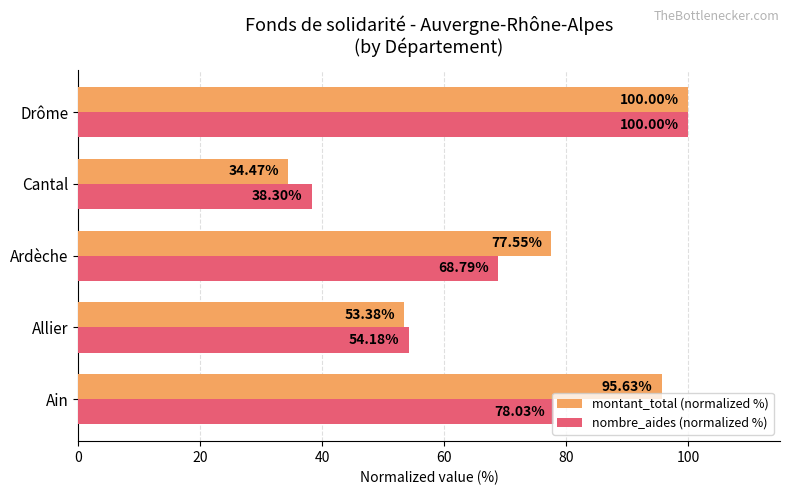

Which series has the largest range (max minus min)?

montant_total (normalized %)